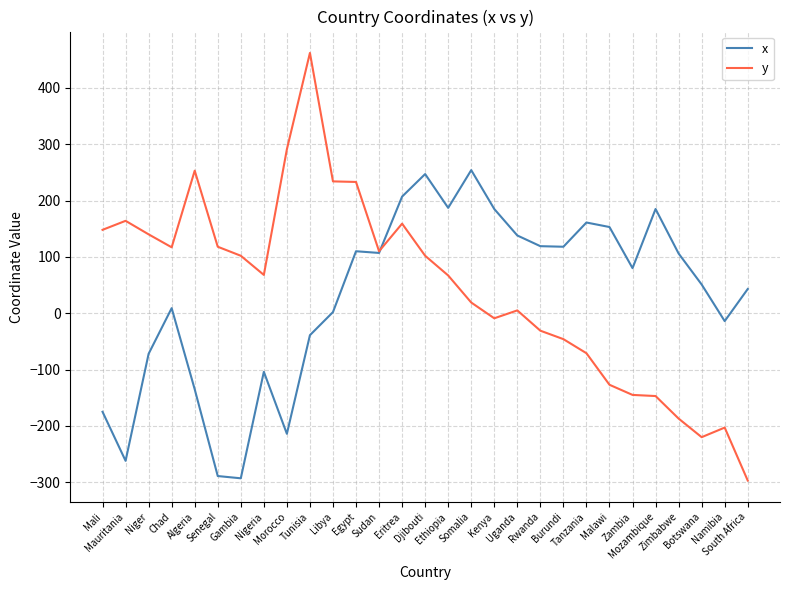

Does the chart display data point markers on the line(s)?

No